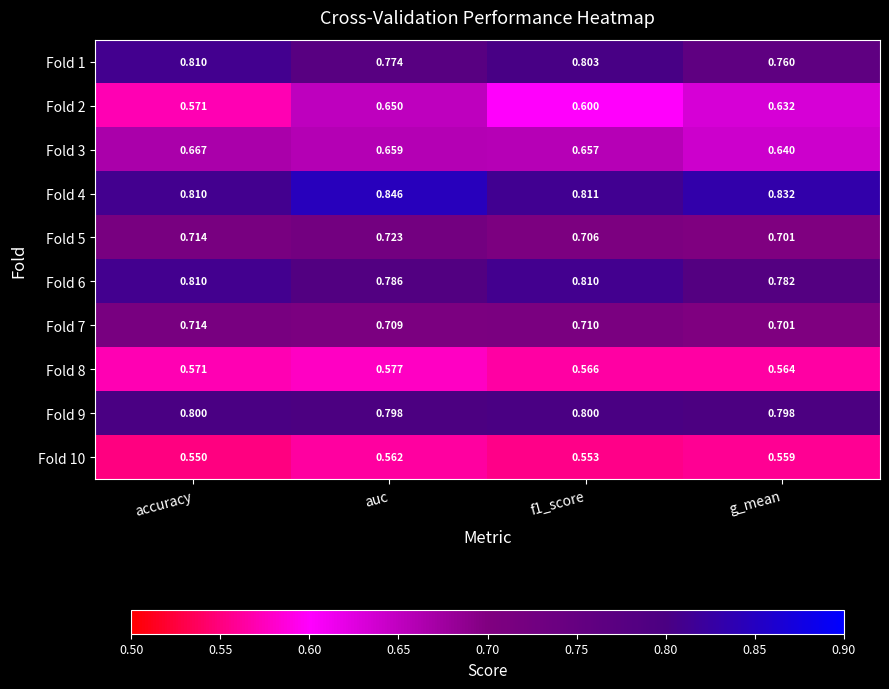

At how many categories does at least one series exceed 0?

4